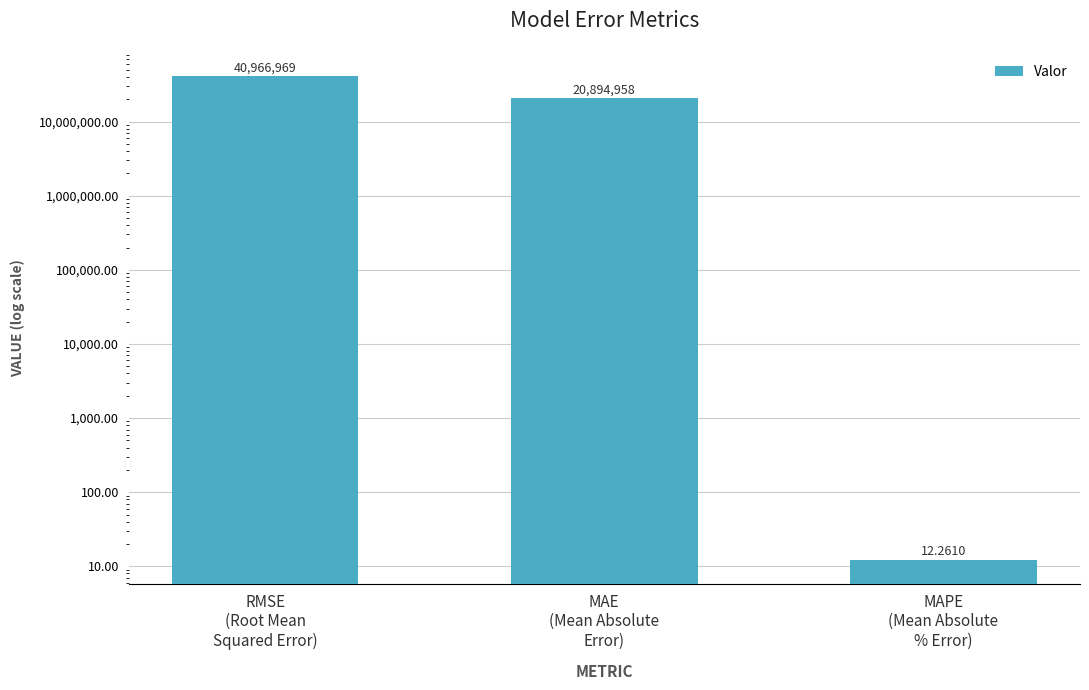

Reading left to right, extract all data points from this chart.

40966968.7	20894958.4	12.3